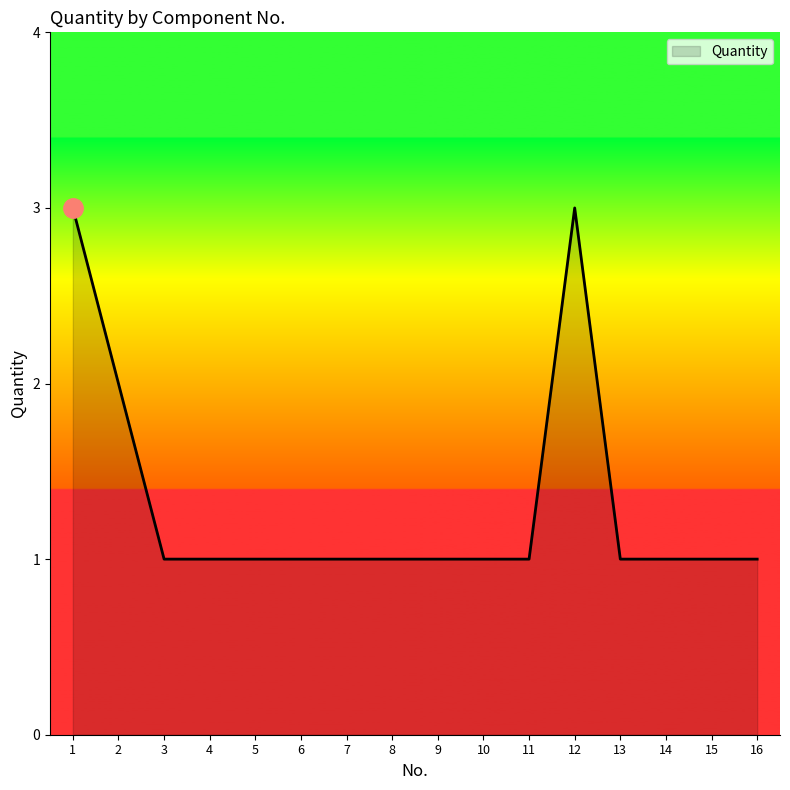

Reading left to right, what are all the values shown in this chart?

1=3	2=2	3=1	4=1	5=1	6=1	7=1	8=1	9=1	10=1	11=1	12=3	13=1	14=1	15=1	16=1